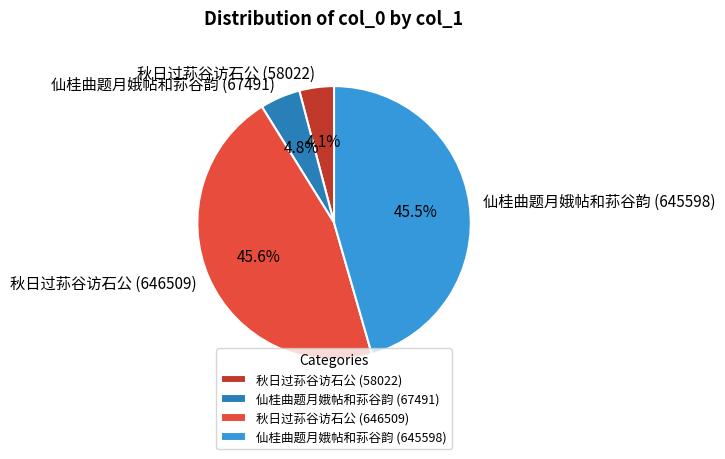

What percentage is the 秋日过荪谷访石公 (646509) slice, to the nearest percent?

46%